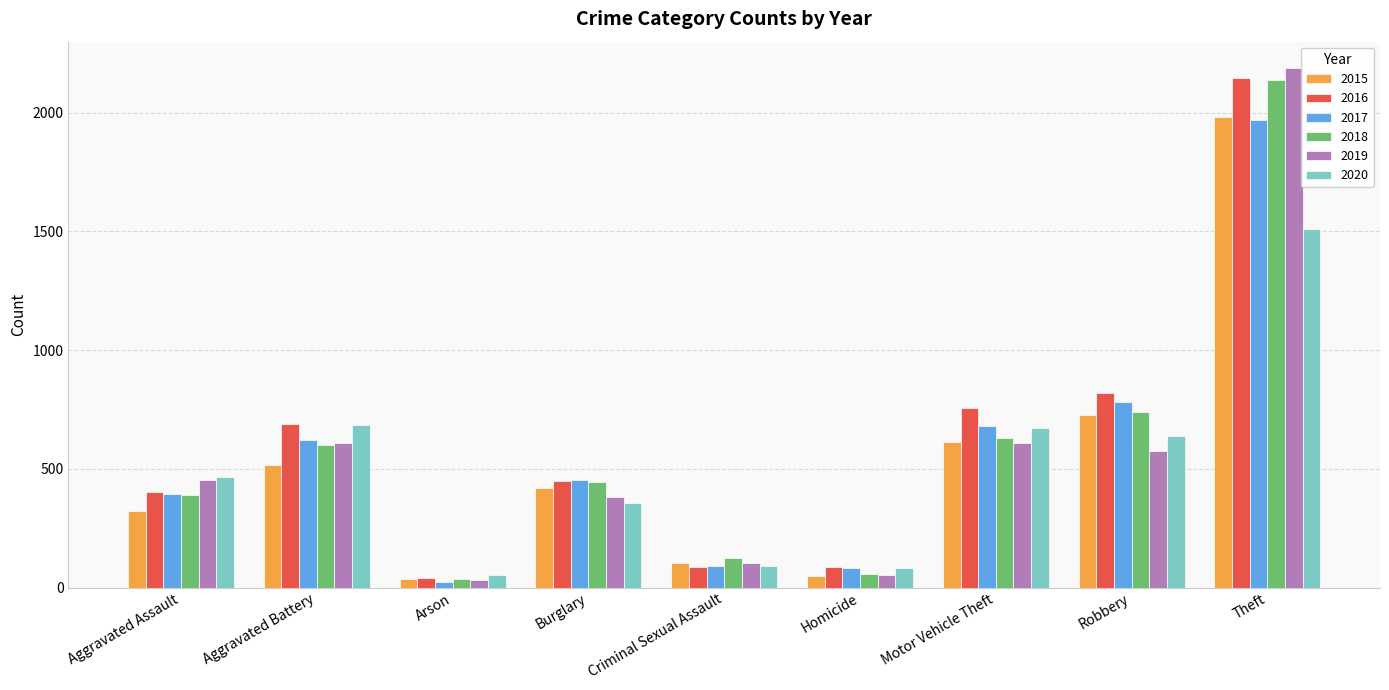

Is the value of 2018 at Aggravated Battery greater than the value of 2017 at Aggravated Battery?

No